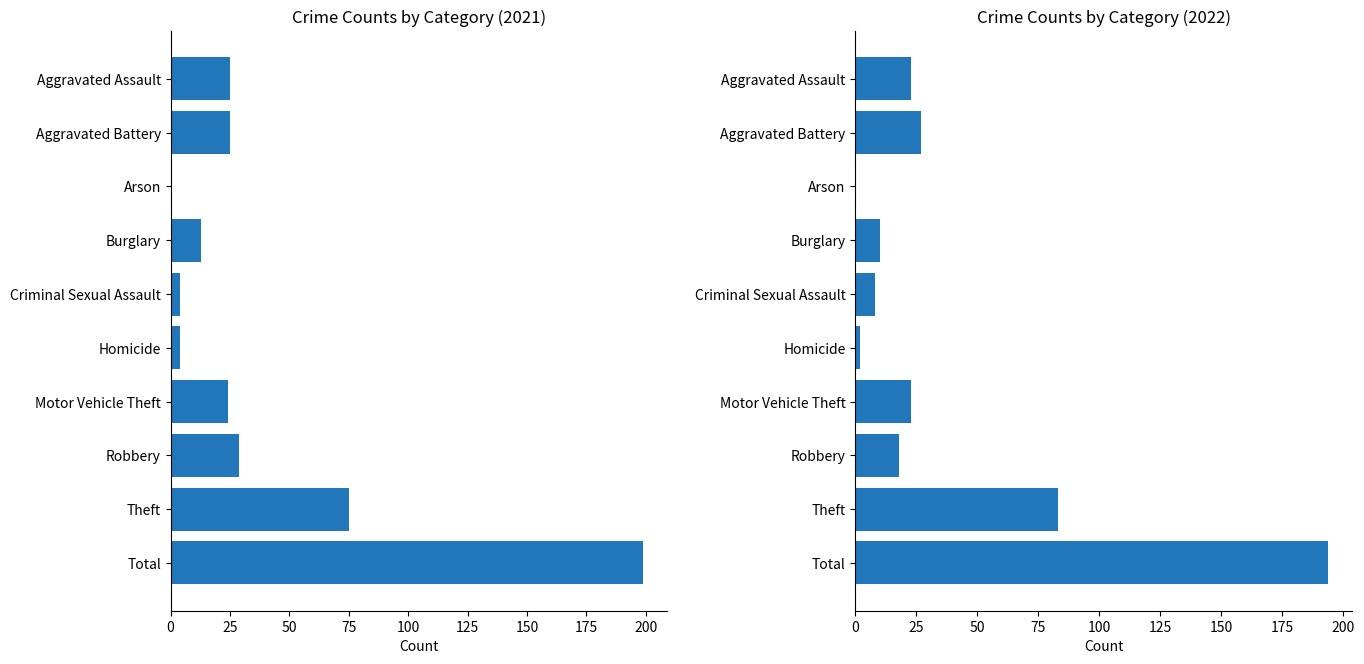

What is the label of the 7th bar from the right?

Burglary